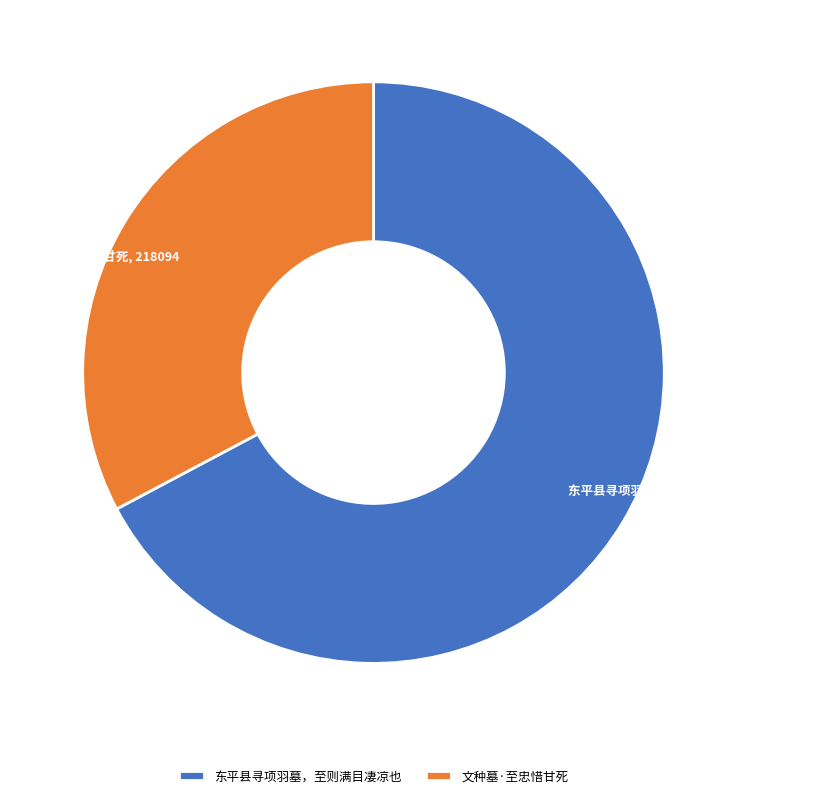

Is the sum of 东平县寻项羽墓，至则满目凄凉也 and 文种墓·至忠惜甘死 greater than half?

Yes